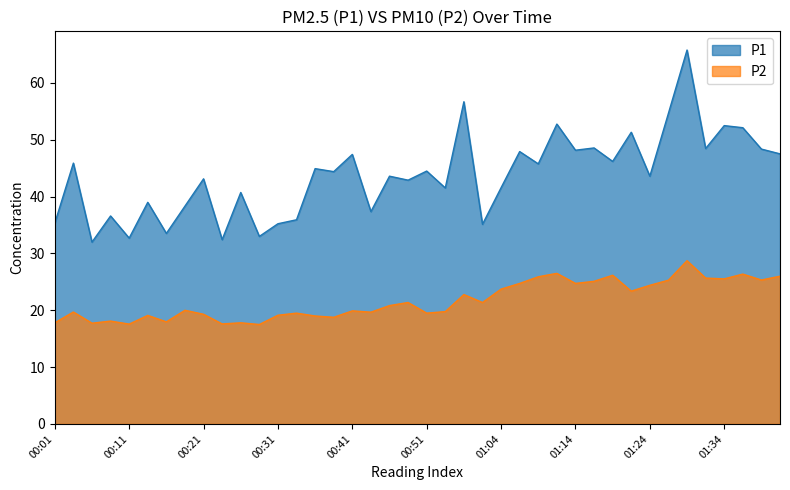

Reading right to left, transcribe all the data shown in this chart.

P1: 47.5	48.4	52.1	52.5	48.5	65.8	54.7	43.6	51.3	46.2	48.6	48.2	52.8	45.8	47.9	41.6	35.1	56.7	41.5	44.5	42.9	43.6	37.4	47.4	44.4	44.9	35.9	35.2	33.0	40.7	32.4	43.1	38.3	33.5	39.0	32.7	36.6	32.0	45.9	35.3
P2: 26.0	25.3	26.4	25.5	25.7	28.7	25.3	24.4	23.4	26.2	25.1	24.7	26.5	25.9	24.7	23.7	21.4	22.8	19.8	19.5	21.4	20.8	19.7	19.9	18.8	19.0	19.5	19.1	17.5	17.8	17.6	19.3	20.0	18.0	19.1	17.6	18.1	17.7	19.7	17.8